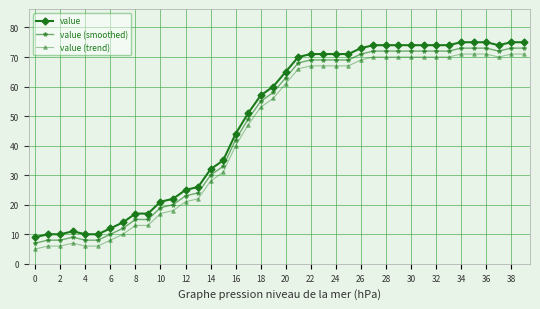

True or false: value (trend) and value (smoothed) intersect in this chart.

False